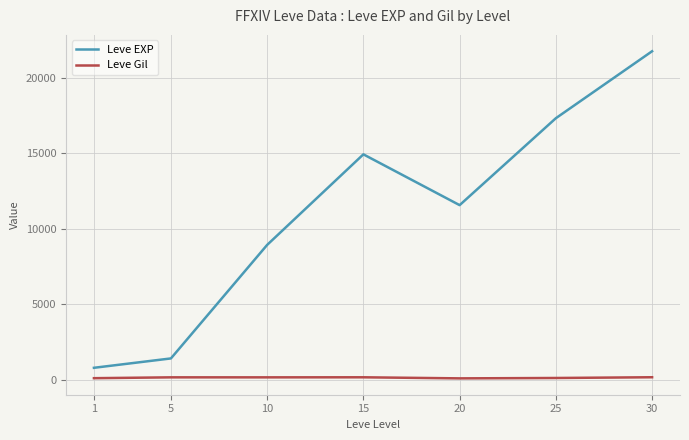

Where is the first local minimum for Leve EXP?

20